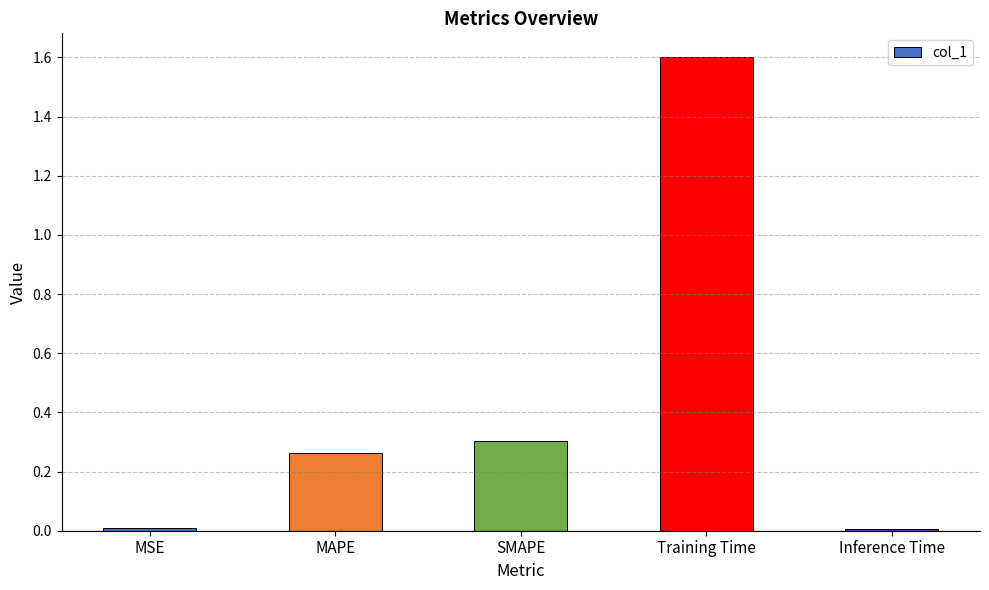

What is the difference between the values at Training Time and Inference Time?

1.6